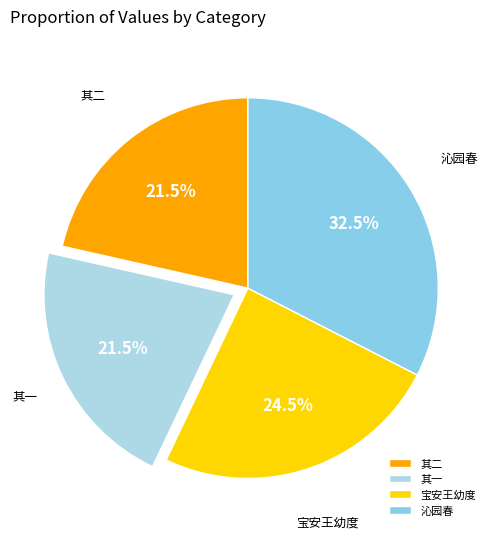

Count the number of slices in the pie.

4